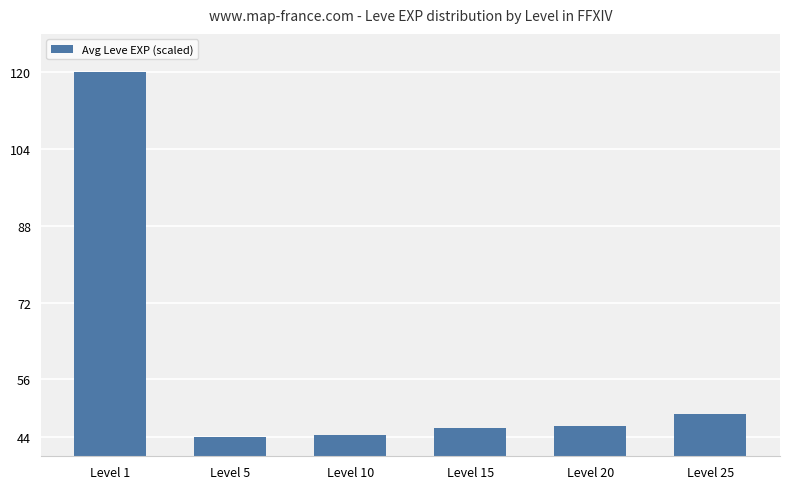

Where does the data first go above 46?

Level 1